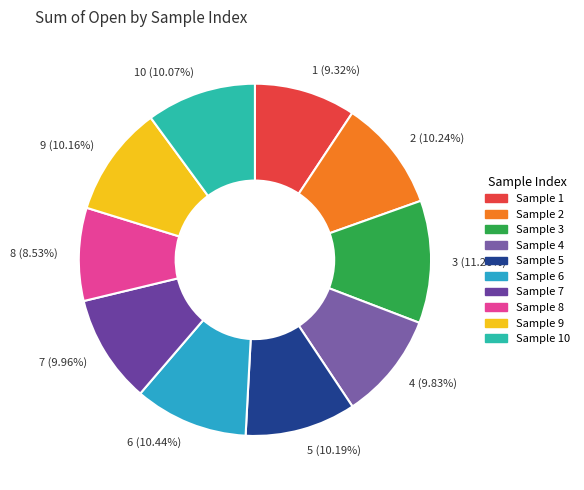

Does 2 (10.24%) represent more than half of the total?

No